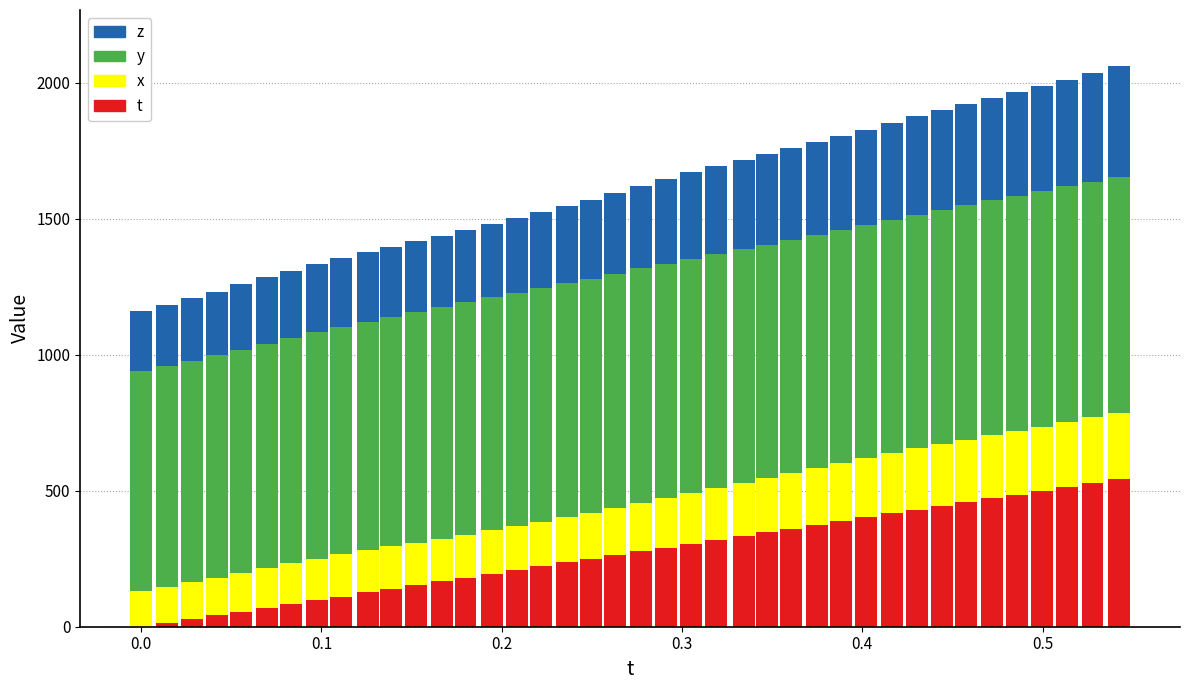

What is the sum of all t values?

10826.1